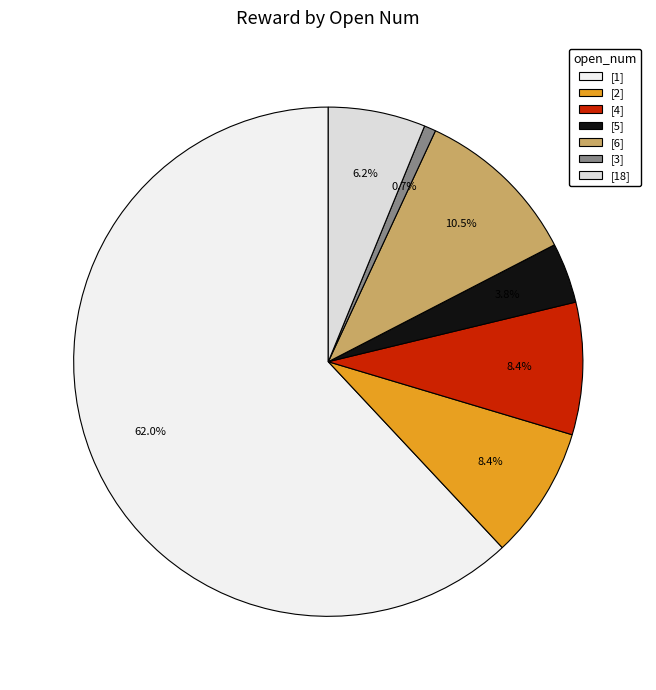

To the nearest percent, what is the average slice percentage?

14%